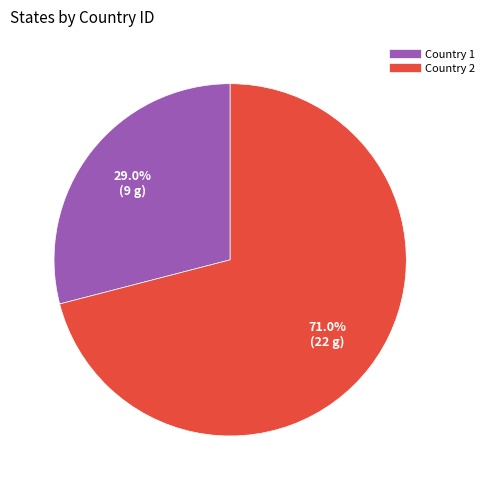

Is there a majority slice in this chart?

Yes